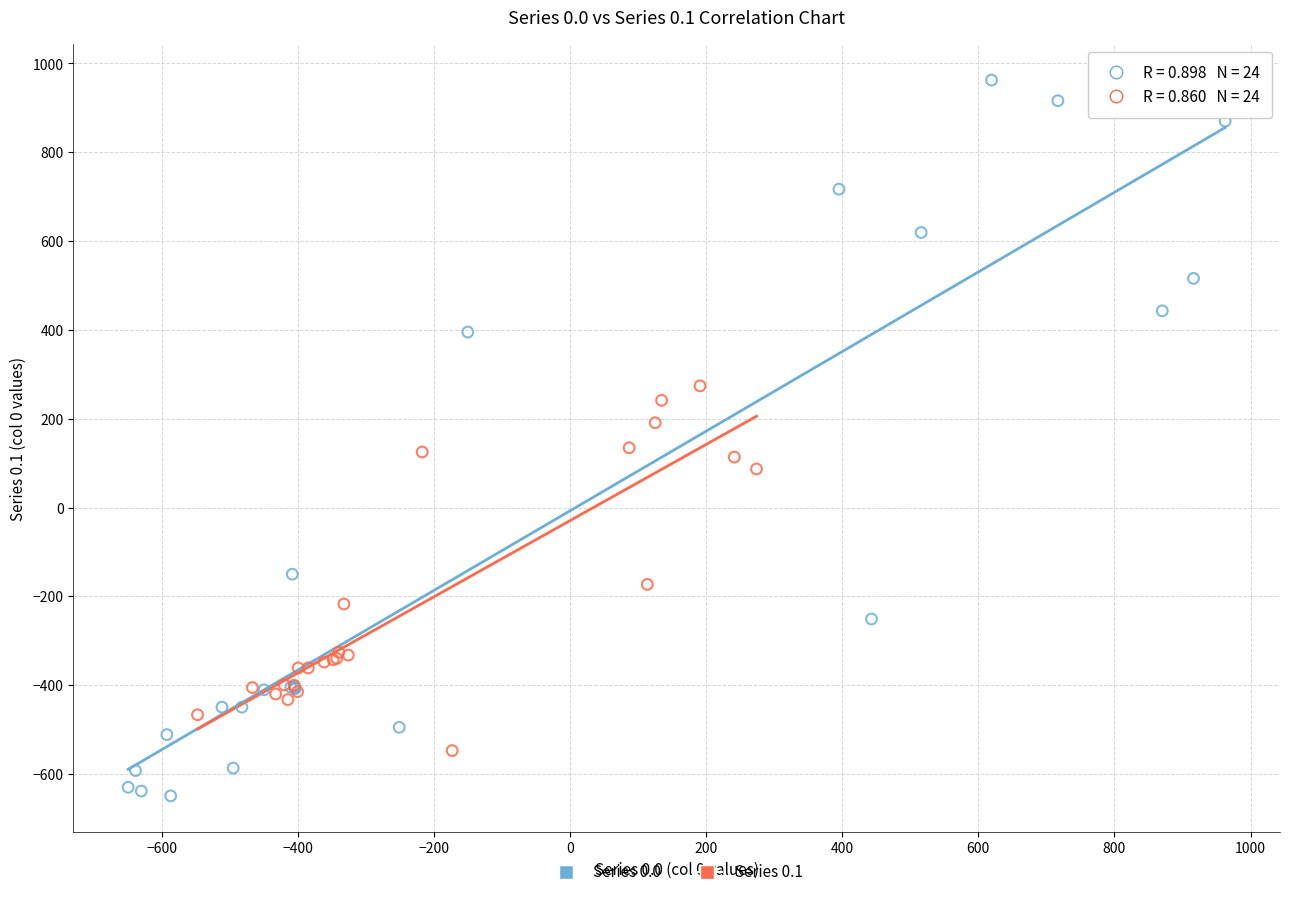

What are all the series names shown in the legend?

Series 0.0, Series 0.1